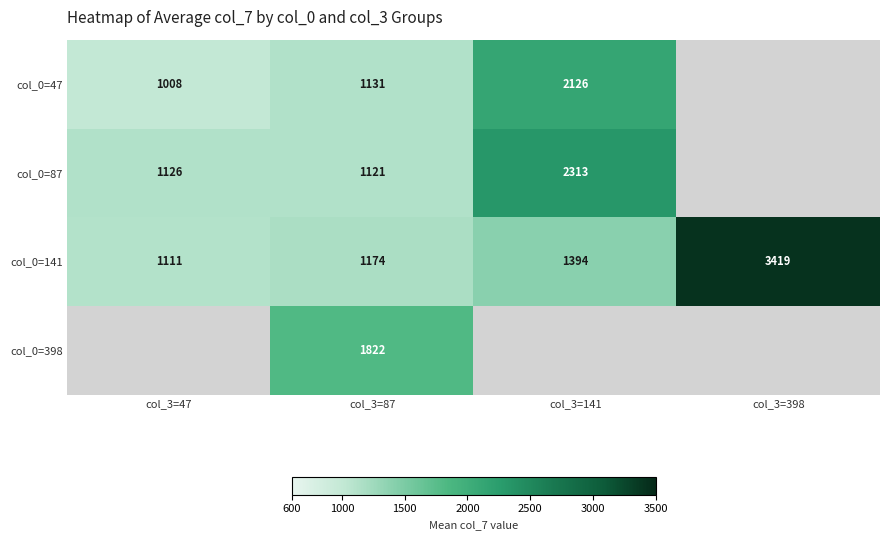

True or false: col_0=398 has a value of 2576.6 at col_3=87.

False